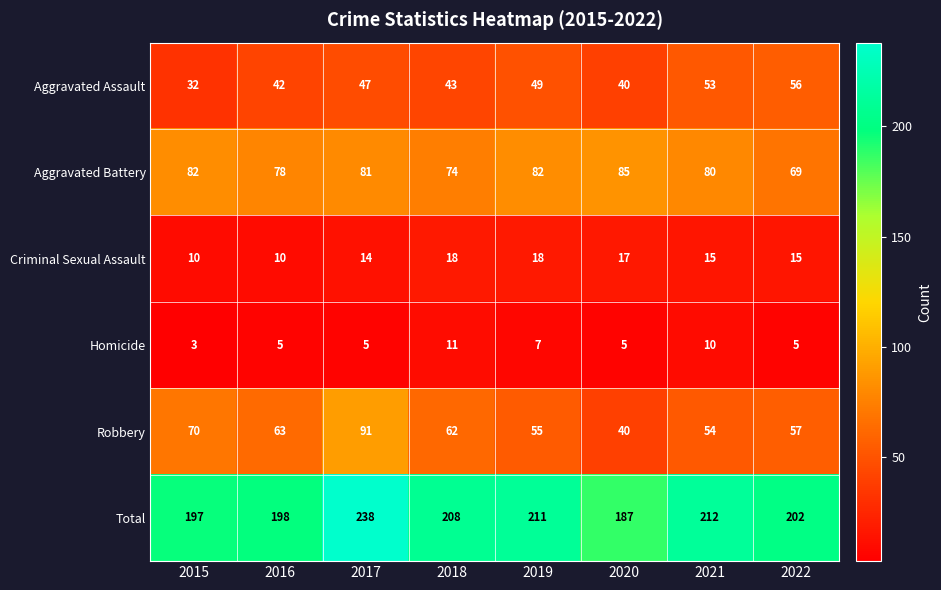

What is the minimum value for Robbery?

40